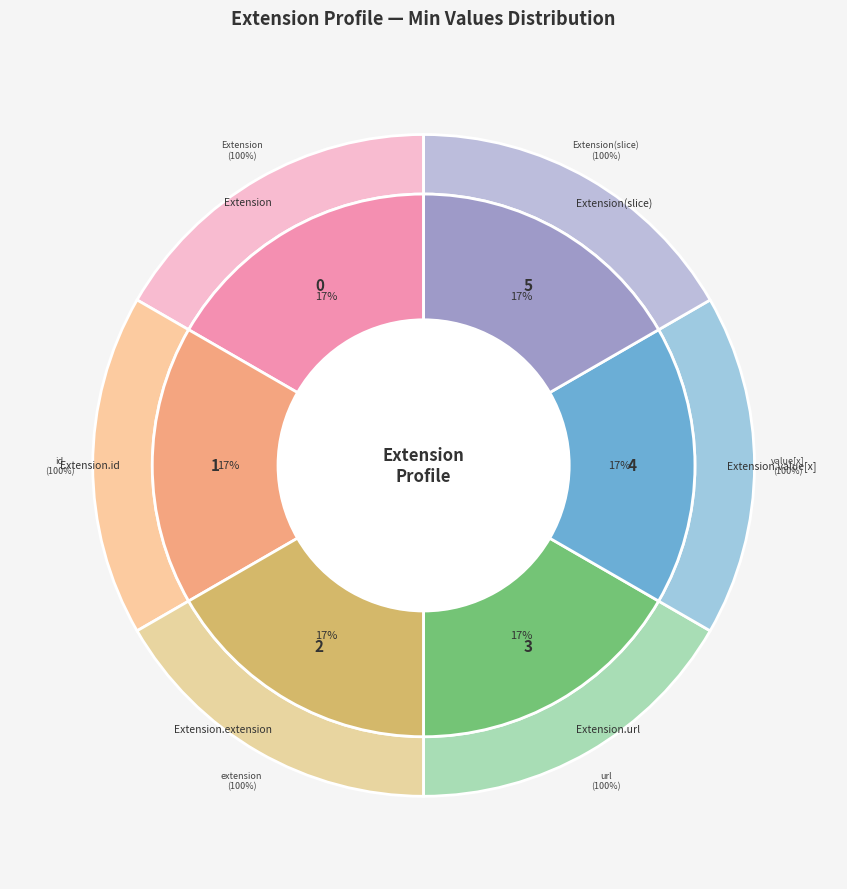

What is the largest slice in the pie chart?

Extension.url